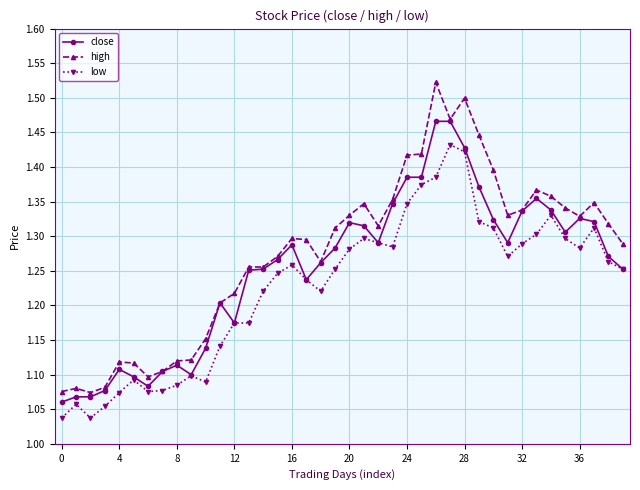

What is the difference between the maximum and minimum values in the low series?

0.4